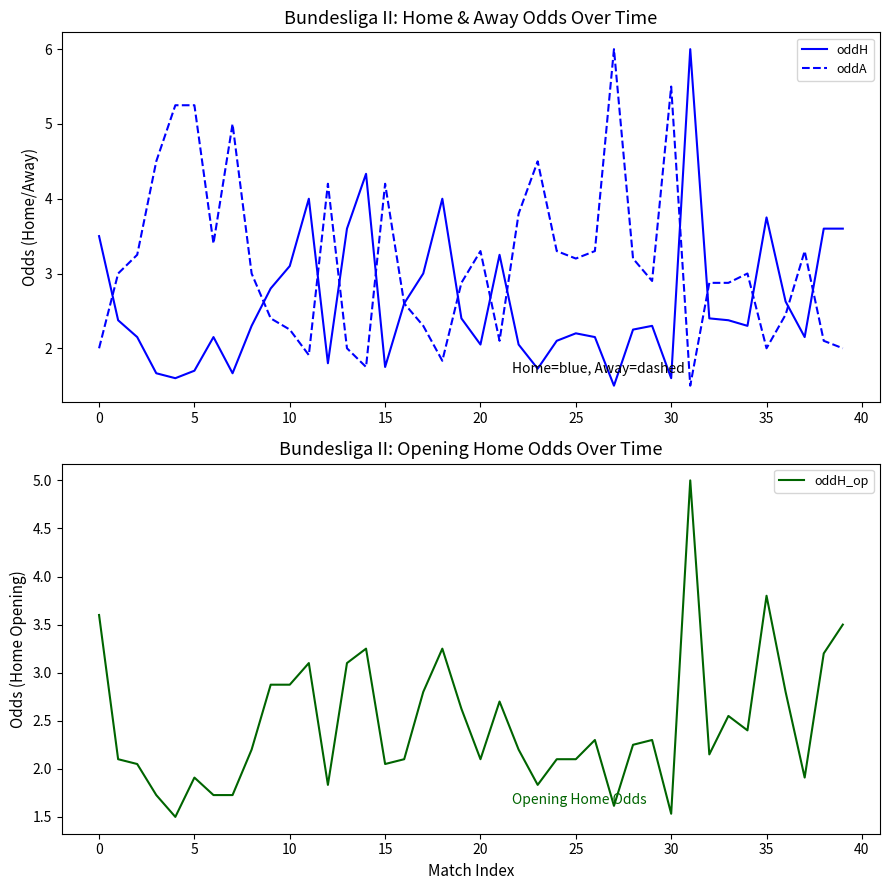

How many data points in oddH are above 2?

31